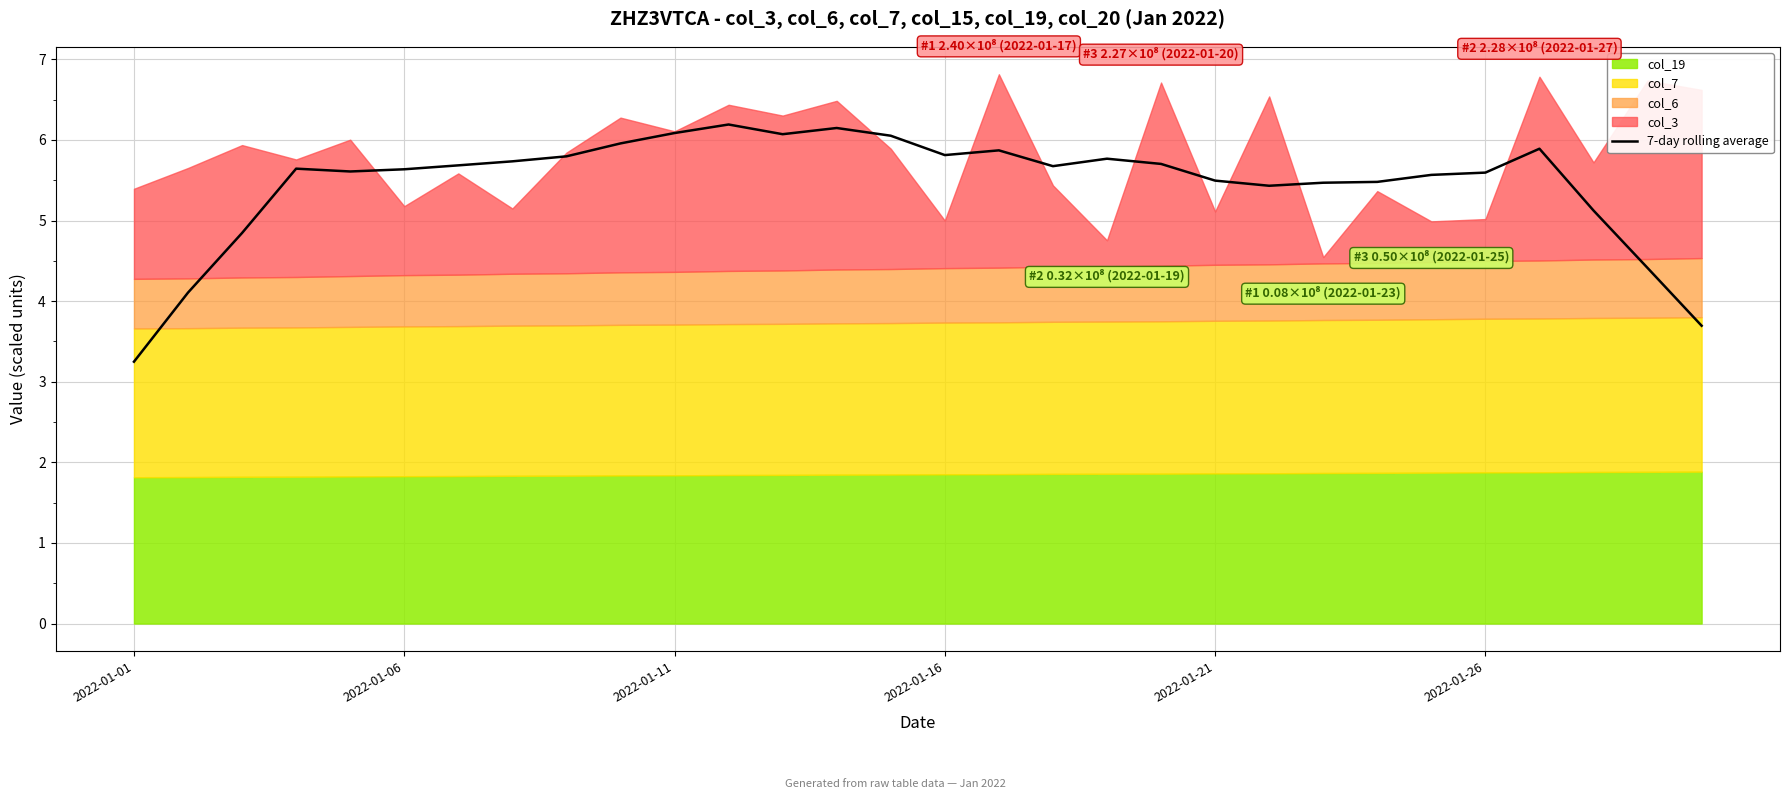

Is it true that 7-day rolling average equals 5.5 at 2022-01-21?

True